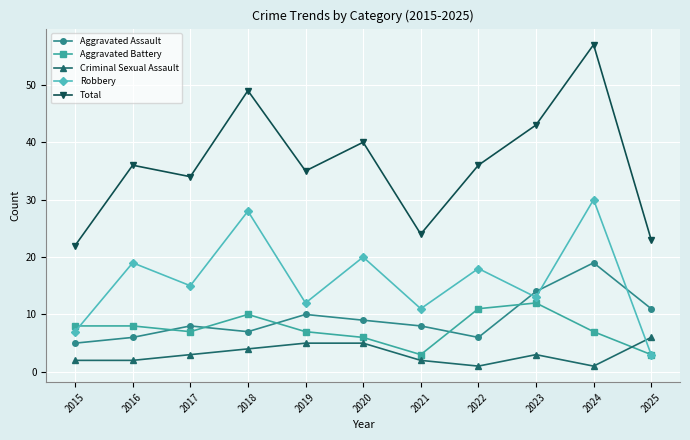

What are all the series names shown in the legend?

Aggravated Assault, Aggravated Battery, Criminal Sexual Assault, Robbery, Total